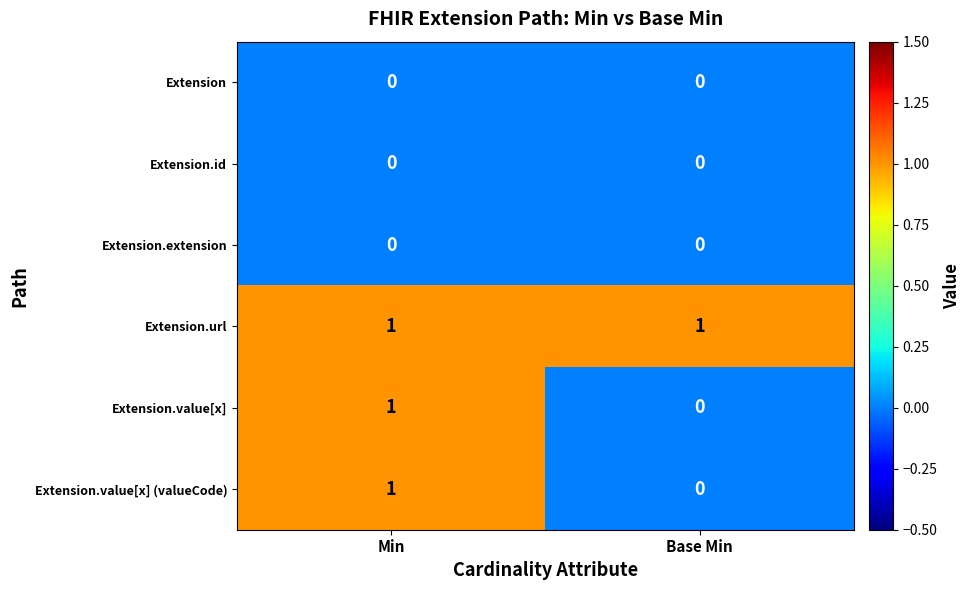

What is the total value across all series at Base Min?

1